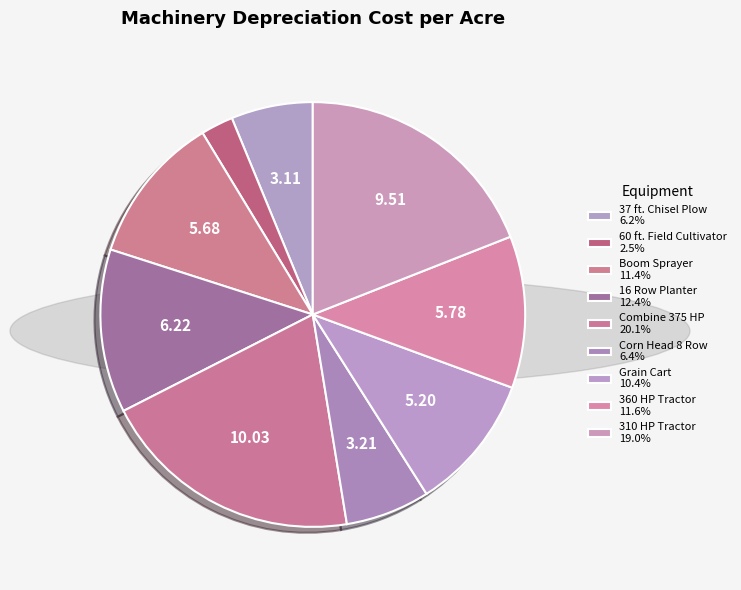

To the nearest percent, what is the difference between the 360 HP Tractor and 37 ft. Chisel Plow slice percentages?

5%